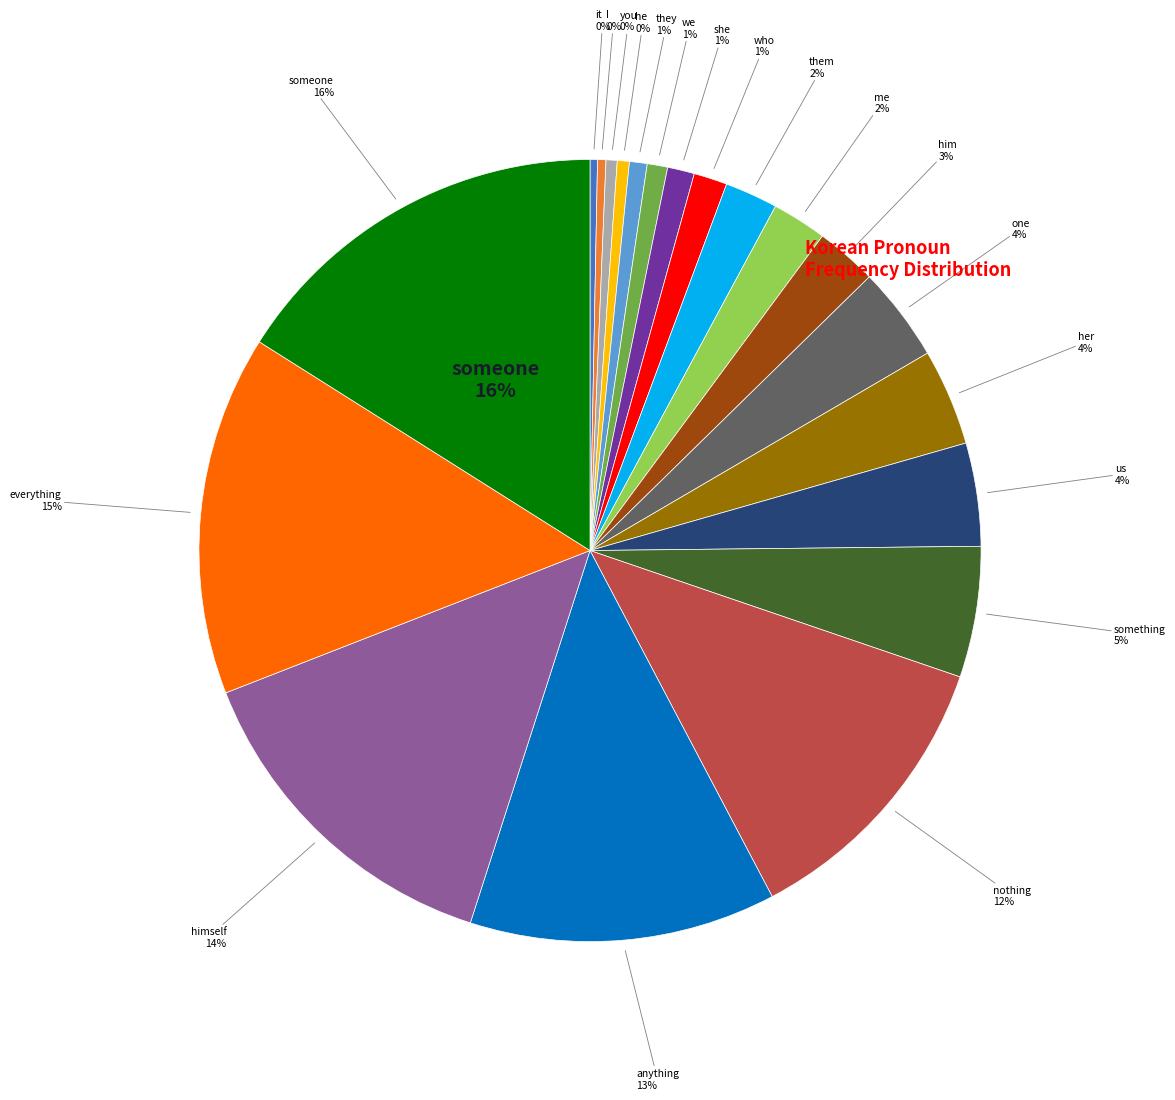

True or false: everything accounts for 26% of the total.

False